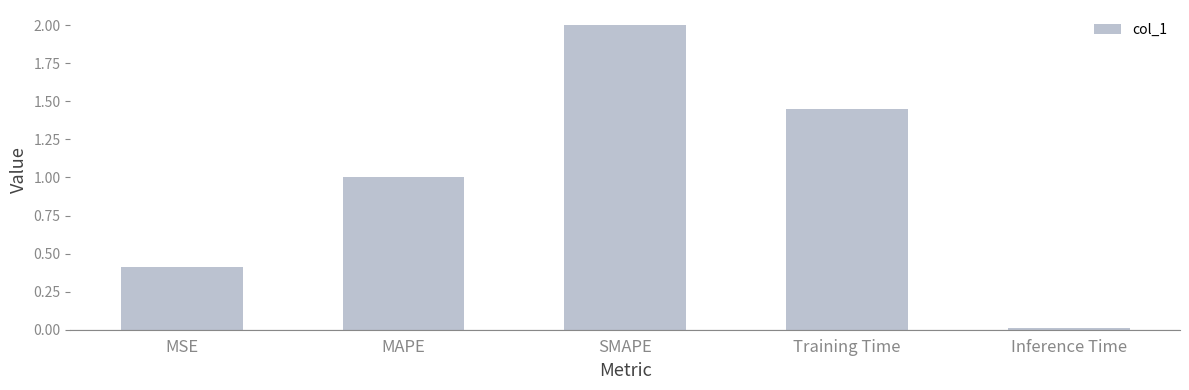

Are the bars horizontal?

No